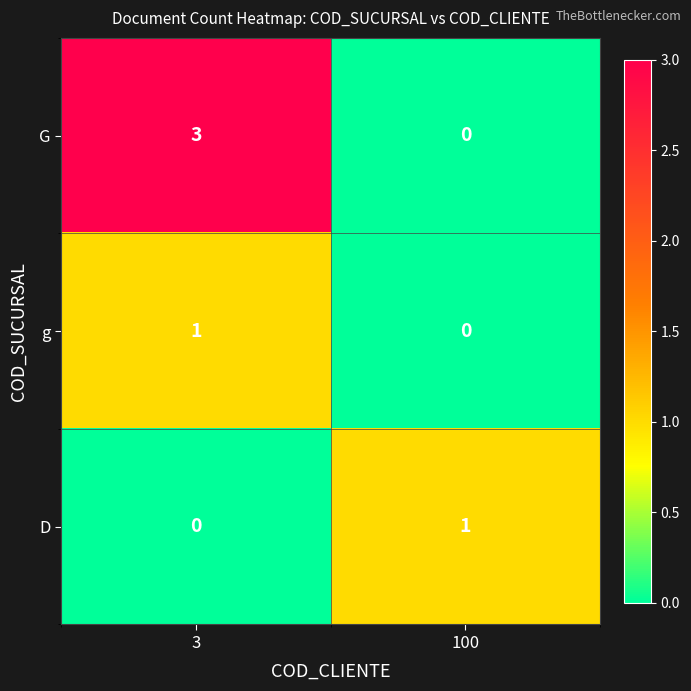

Rank the categories by D value from lowest to highest.

3, 100